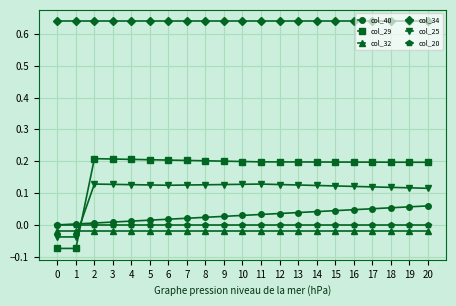

Where do col_40 and col_25 first cross each other?

1 and 2